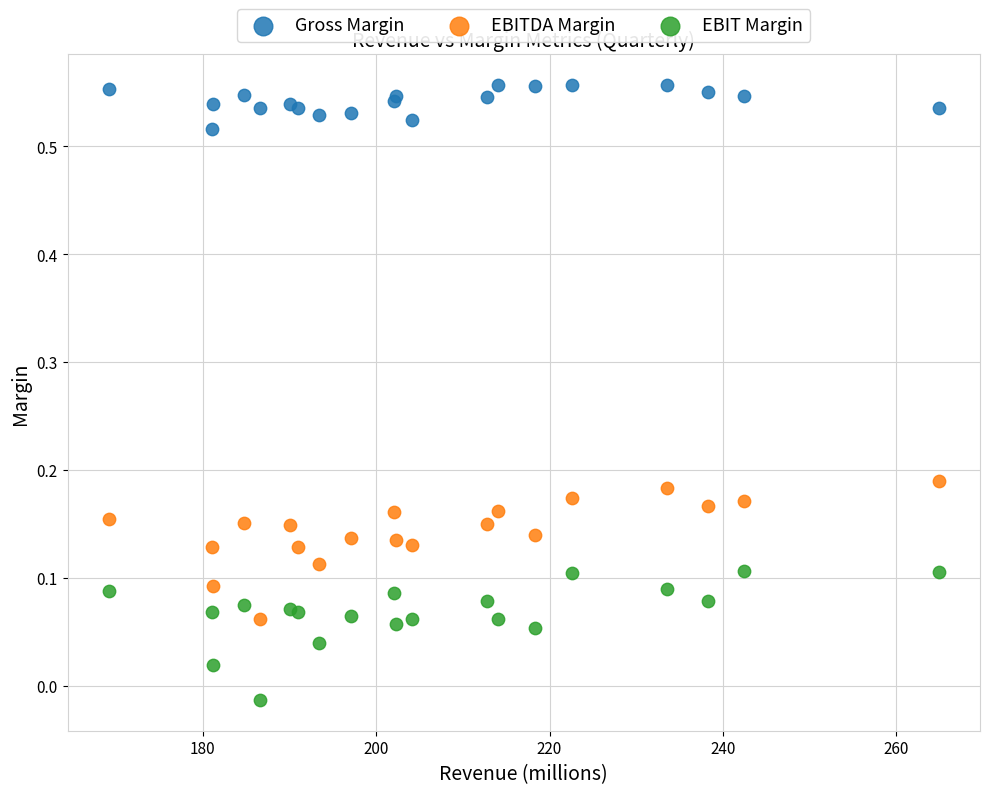

Which series reaches the minimum Y coordinate?

EBIT Margin